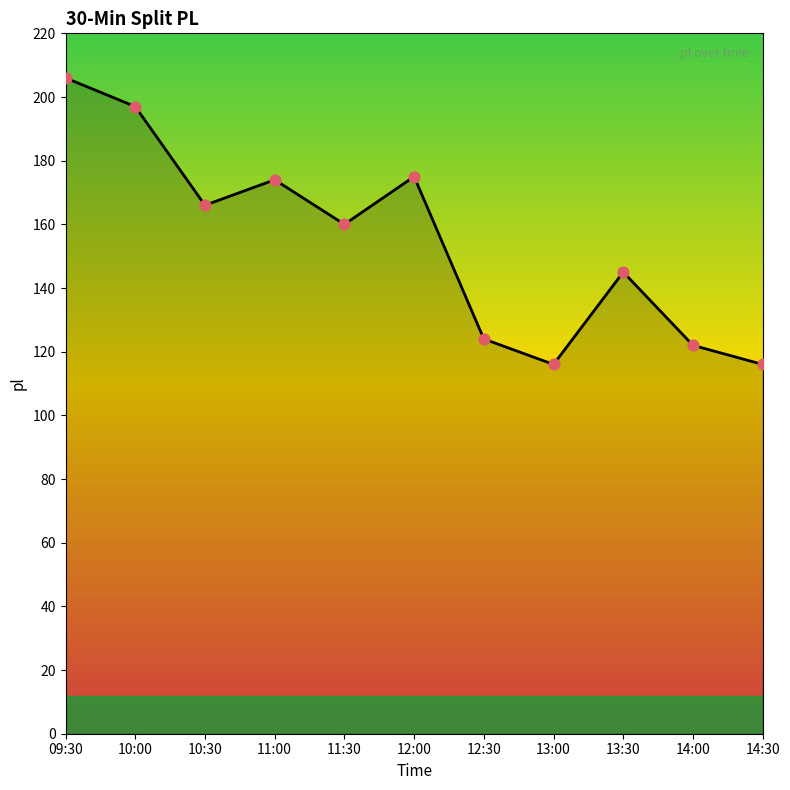

What is the change in value from 12:00 to 13:30?

-30